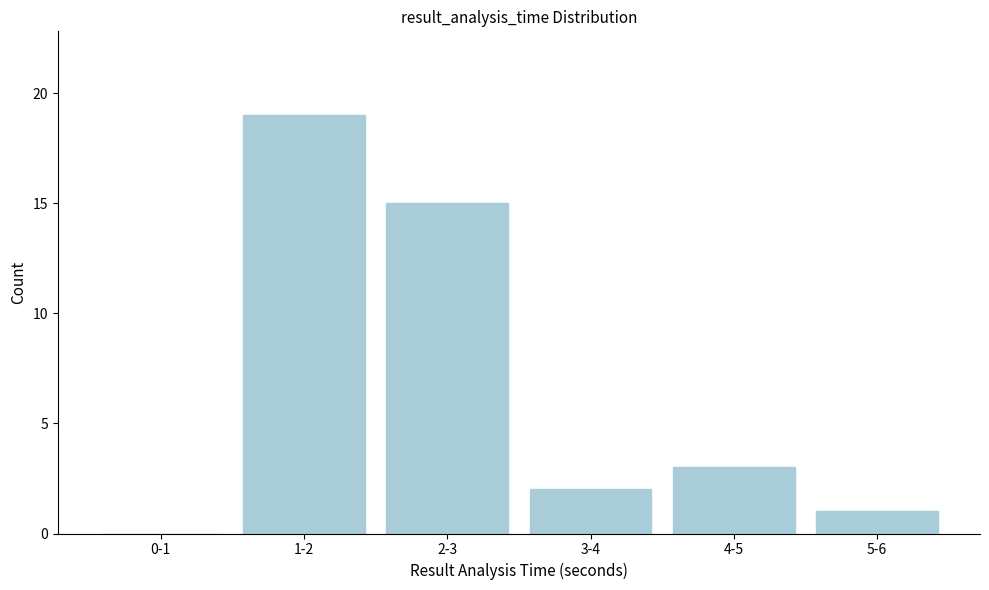

Reading left to right, list all the values displayed in this chart.

0-1=0	1-2=19	2-3=15	3-4=2	4-5=3	5-6=1